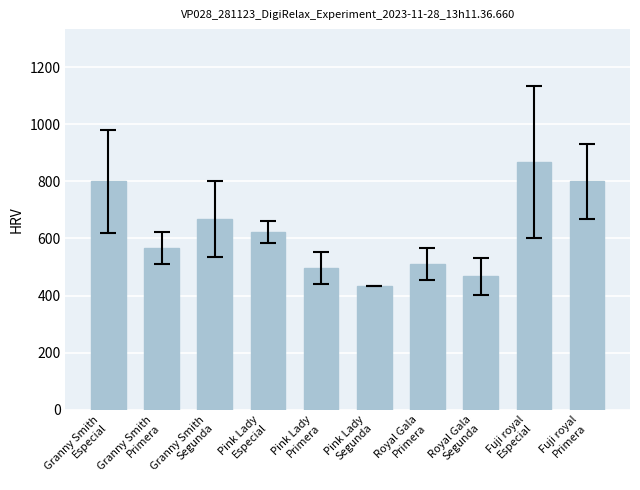

What is the label of the 4th bar from the left?

Pink Lady
Especial